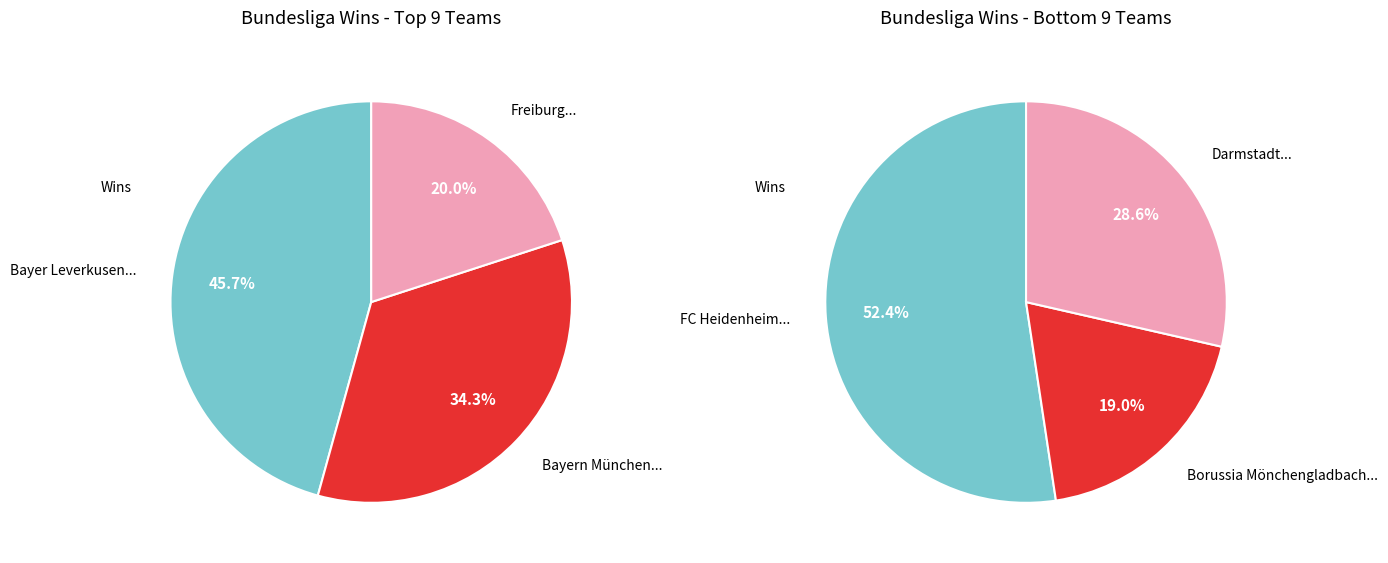

Does Hoffenheim account for over 50% of the chart?

No